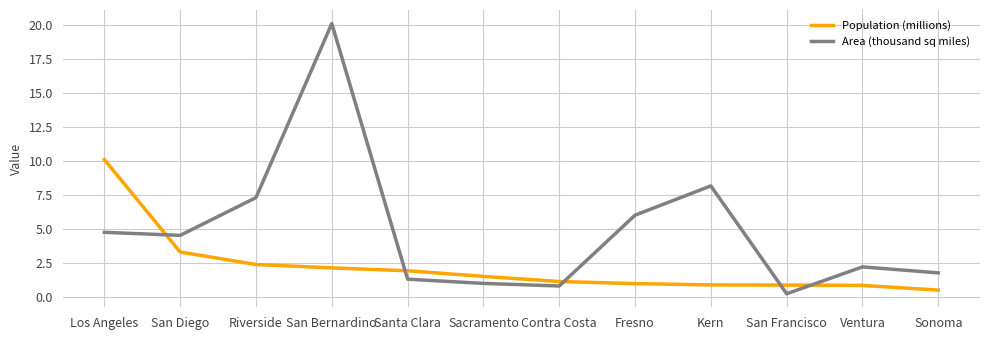

How many series are shown in this chart?

2